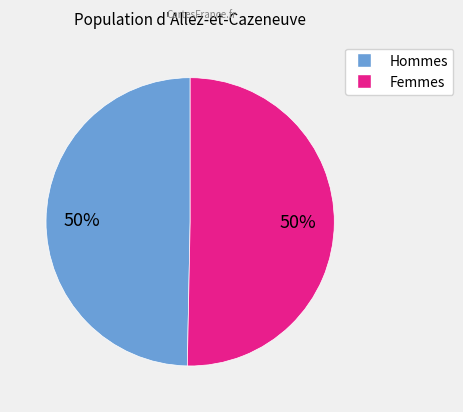

To the nearest percent, what is the average slice percentage?

50%